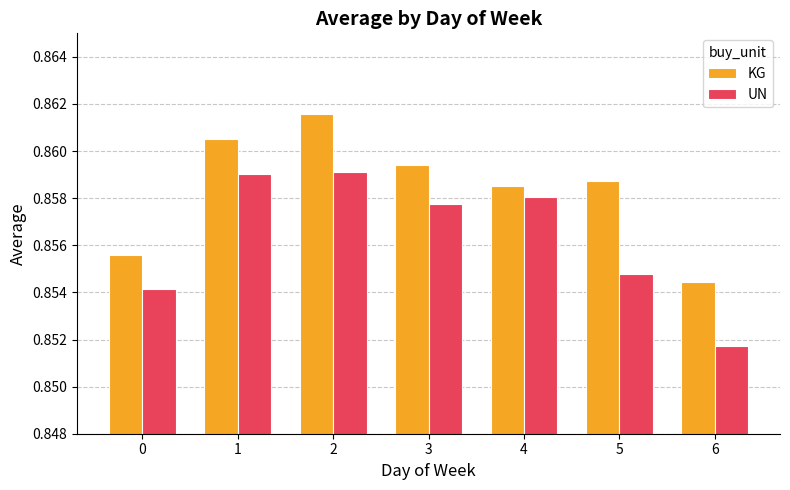

Which series has the widest spread of values?

UN